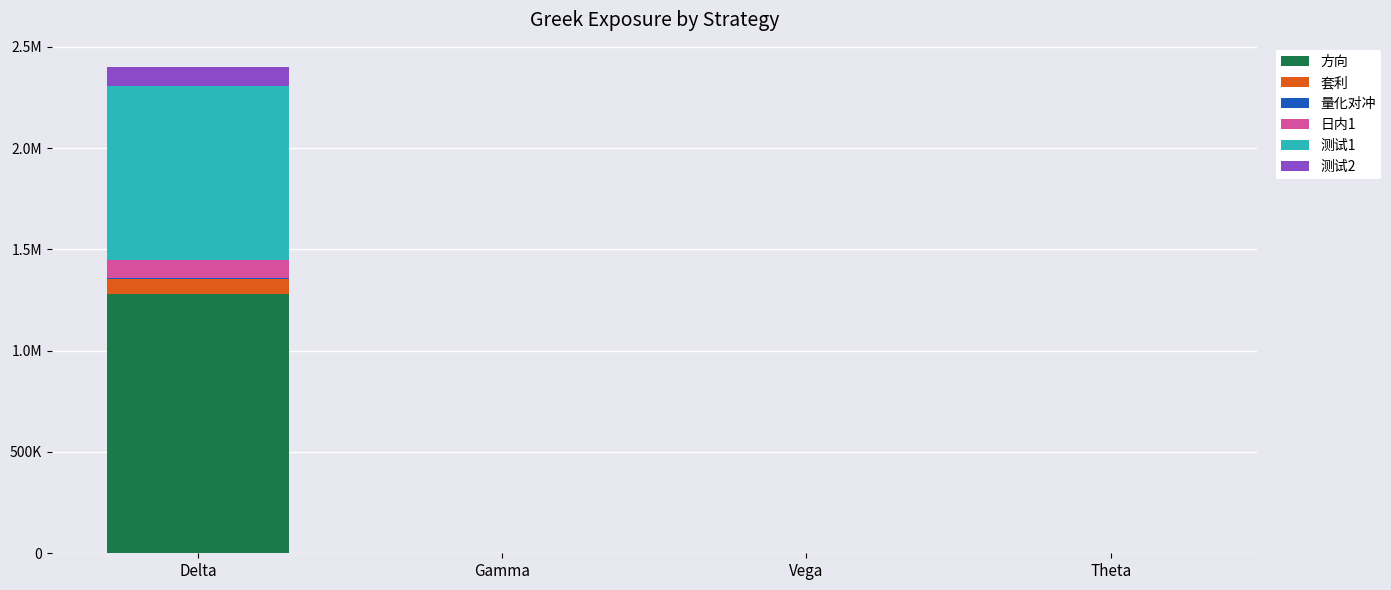

Does the chart contain stacked bars?

Yes